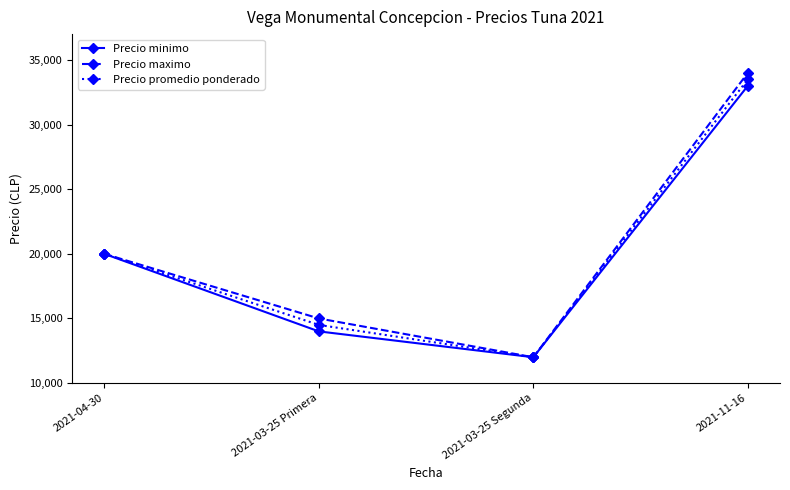

What is the value of the Precio maximo point at the 4th from the left?

34000